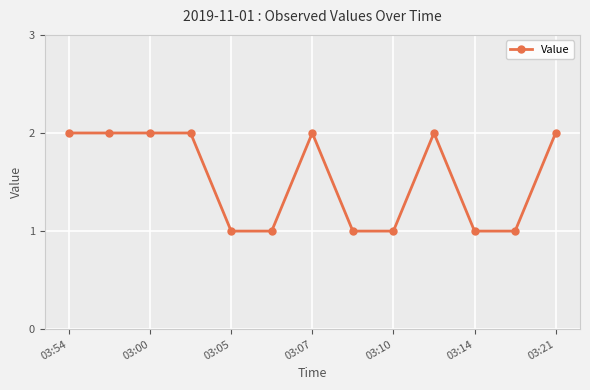

What is the value of the 5th point from the left?

1